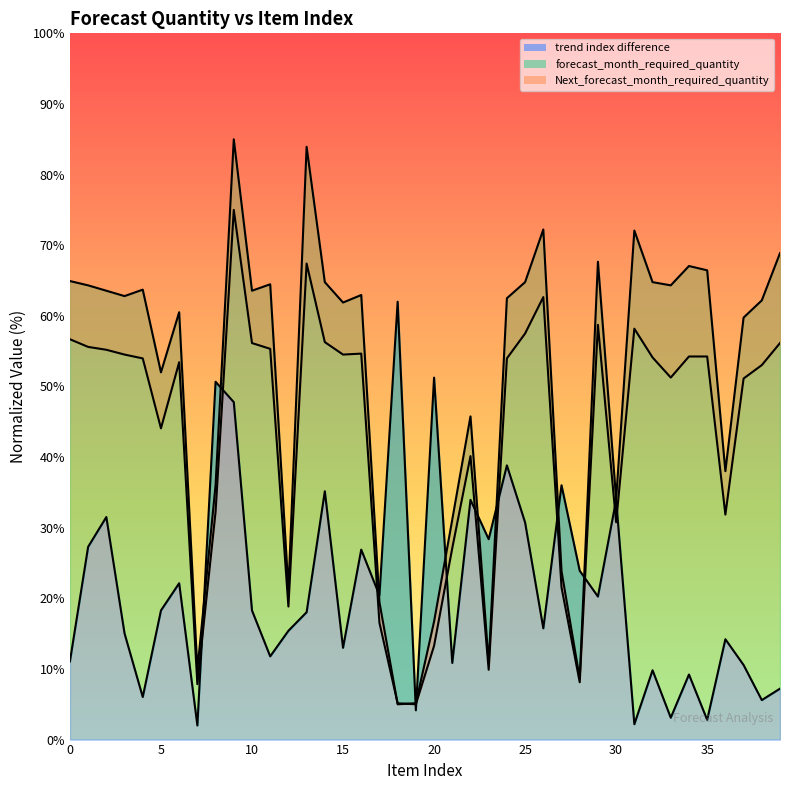

Reading left to right, transcribe all the data shown in this chart.

trend index difference: 0=11.1	1=27.3	2=31.5	3=15.0	4=6.0	5=18.3	6=22.1	7=2.0	8=50.7	9=47.8	10=18.3	11=11.8	12=15.4	13=18.0	14=35.2	15=13.0	16=26.9	17=20.4	18=62.0	19=4.1	20=51.3	21=10.8	22=33.9	23=28.4	24=38.8	25=30.7	26=15.8	27=36.0	28=23.9	29=20.3	30=33.9	31=2.2	32=9.8	33=3.1	34=9.2	35=2.8	36=14.2	37=10.6	38=5.6	39=7.2
forecast_month_required_quantity: 0=64.9	1=64.3	2=63.6	3=62.8	4=63.7	5=52.0	6=60.5	7=9.9	8=36.0	9=85.0	10=63.6	11=64.5	12=21.3	13=83.9	14=64.8	15=61.9	16=62.9	17=19.4	18=5.0	19=5.2	20=16.7	21=31.2	22=45.8	23=10.8	24=62.5	25=64.8	26=72.2	27=23.9	28=8.7	29=67.7	30=34.0	31=72.1	32=64.8	33=64.3	34=67.1	35=66.4	36=38.0	37=59.8	38=62.2	39=68.9
Next_forecast_month_required_quantity: 0=56.7	1=55.6	2=55.2	3=54.5	4=54.0	5=44.1	6=53.4	7=7.8	8=32.3	9=75.0	10=56.1	11=55.3	12=18.8	13=67.4	14=56.3	15=54.5	16=54.7	17=16.5	18=5.1	19=5.0	20=13.3	21=27.1	22=40.1	23=9.9	24=54.0	25=57.5	26=62.7	27=21.6	28=8.1	29=58.7	30=30.8	31=58.2	32=54.1	33=51.3	34=54.2	35=54.2	36=31.9	37=51.1	38=53.0	39=56.1